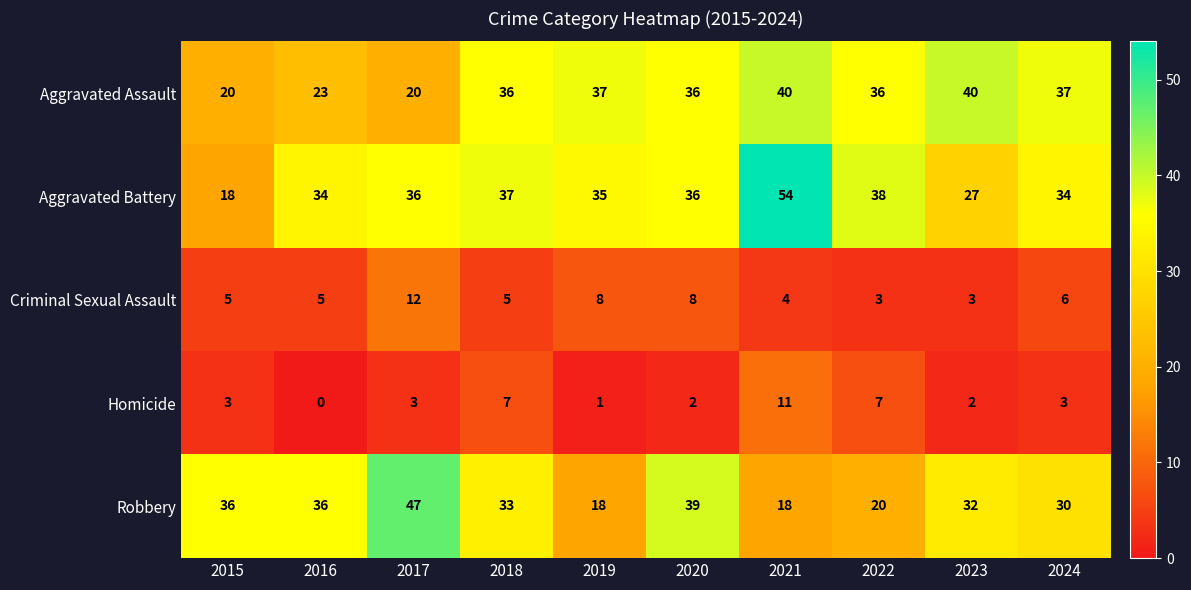

How many data points does each series have?

10